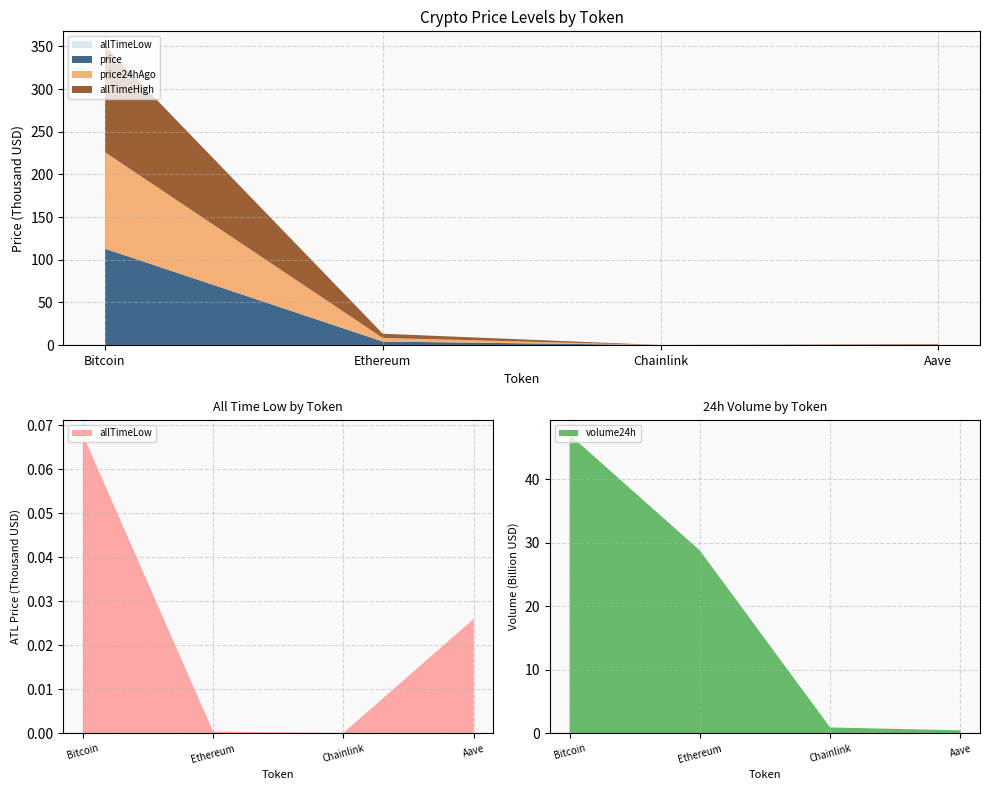

Reading left to right, what are all the values shown in this chart?

price: Bitcoin=112853.0	Ethereum=4174.6	Chainlink=21.7	Aave=277.7
price24hAgo: Bitcoin=113163.0	Ethereum=4210.2	Chainlink=21.8	Aave=271.4
volume24h: Bitcoin=47030772914.0	Ethereum=28808147352.0	Chainlink=946714626.0	Aave=496273922.0
allTimeHigh: Bitcoin=124128.0	Ethereum=4946.1	Chainlink=52.7	Aave=661.7
allTimeLow: Bitcoin=67.8	Ethereum=0.4	Chainlink=0.1	Aave=26.0